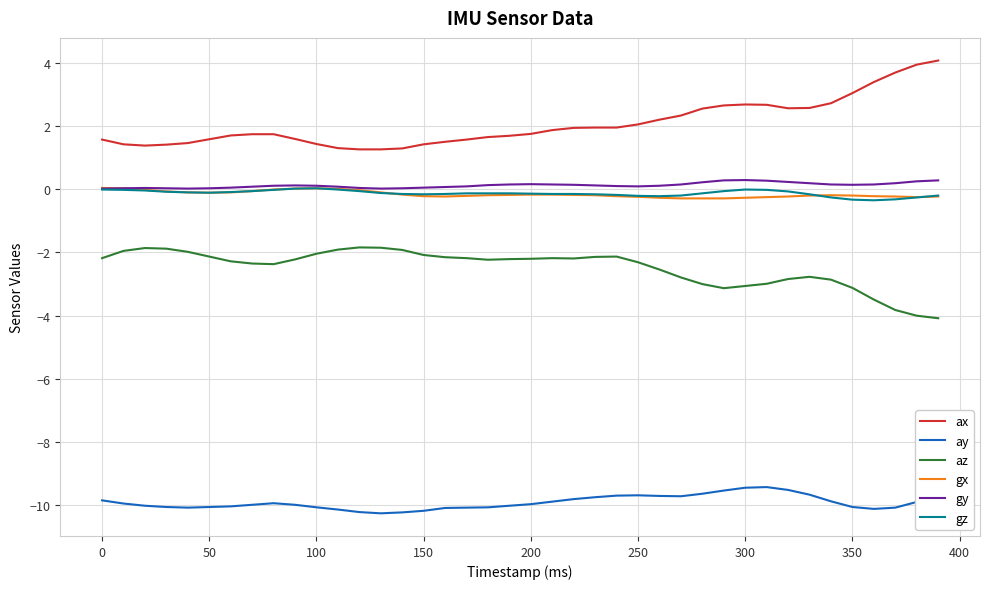

How many lines are shown in the chart?

6